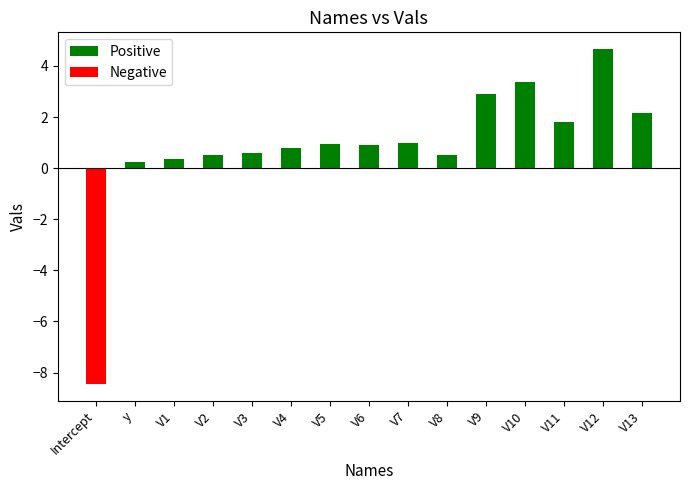

How many data points are above 0?

14